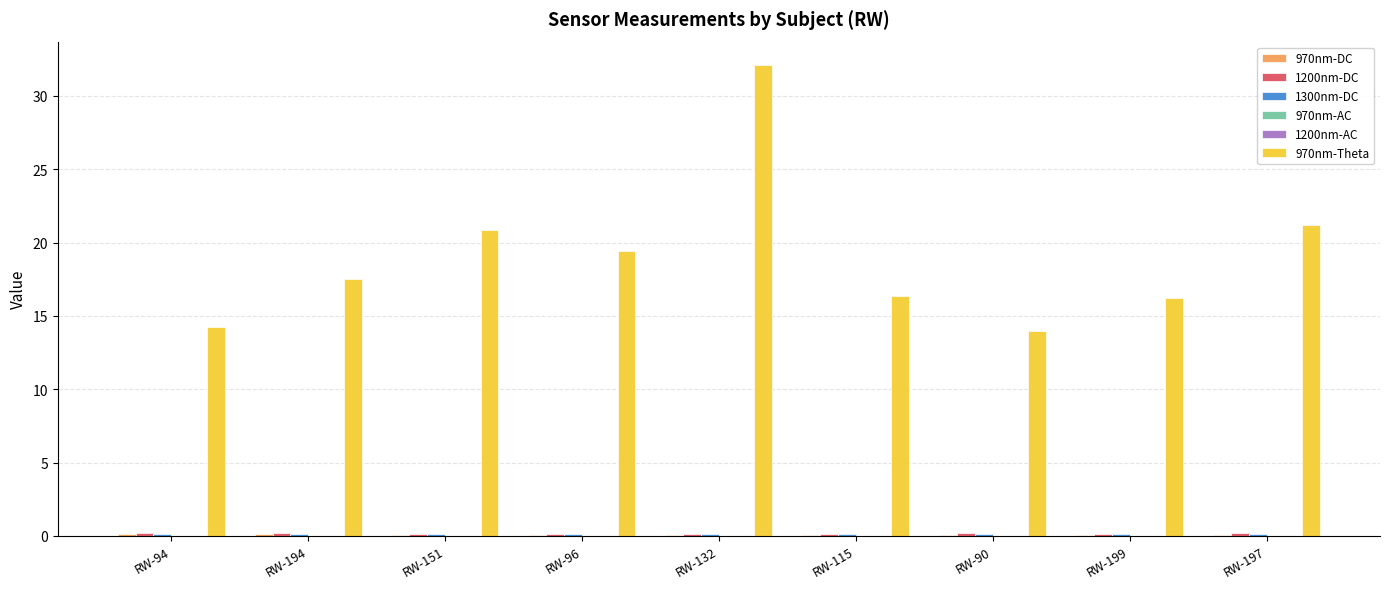

Which series has the largest total across all categories?

970nm-Theta